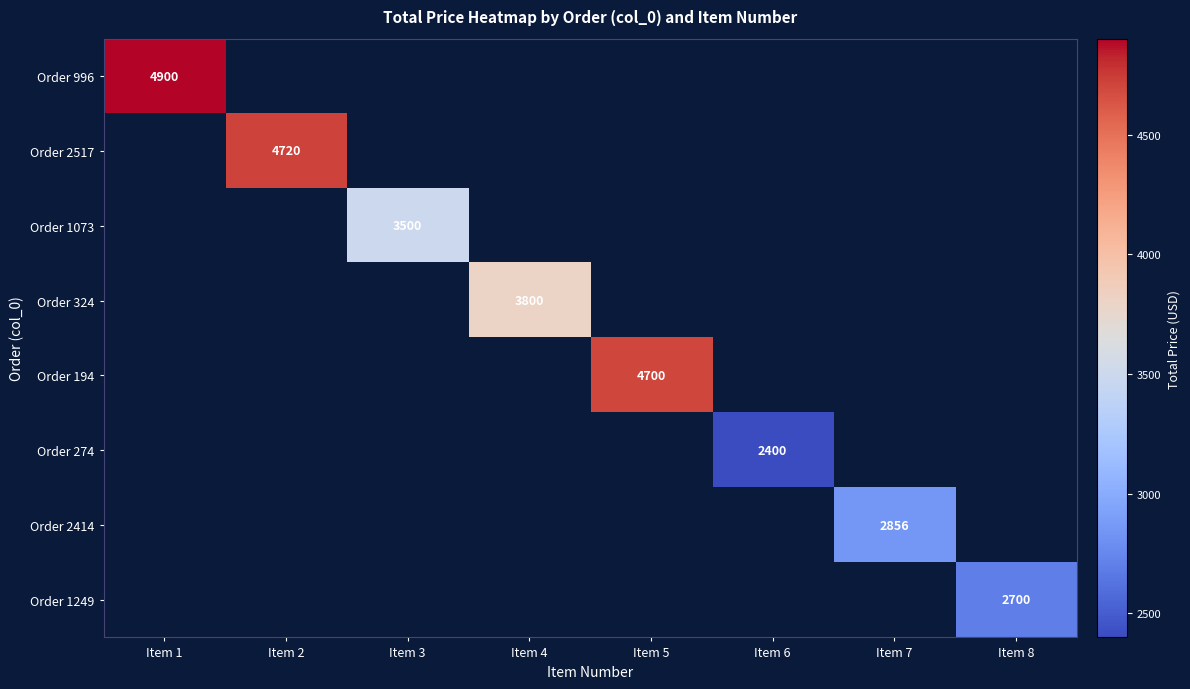

Which has a higher value, Item 8 or Item 4?

Item 4